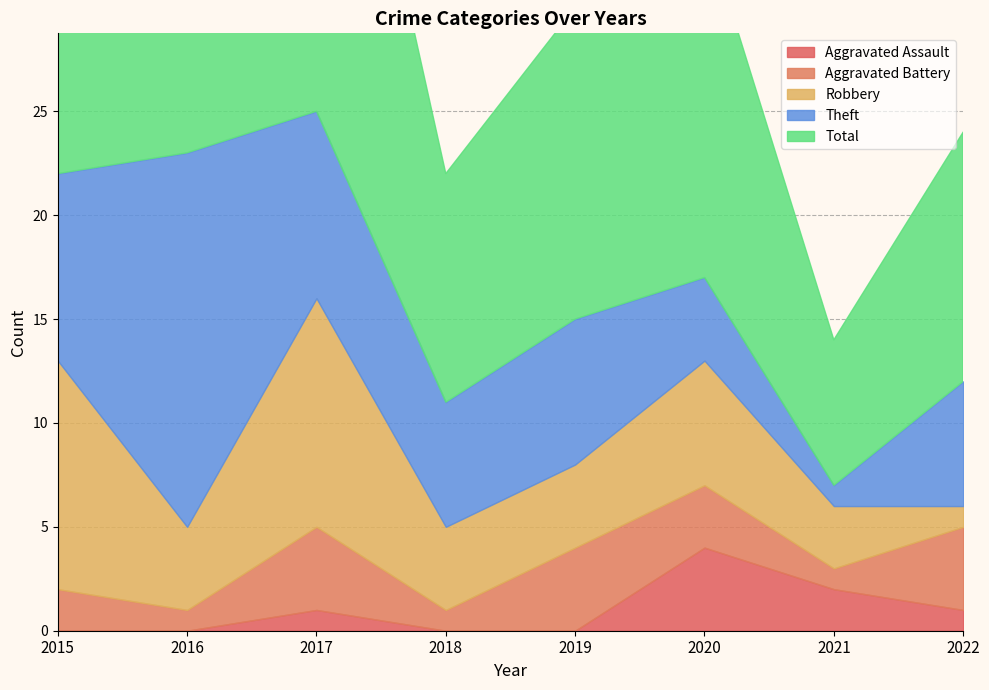

What is the value of the Aggravated Battery point at the 4th from the left?

1